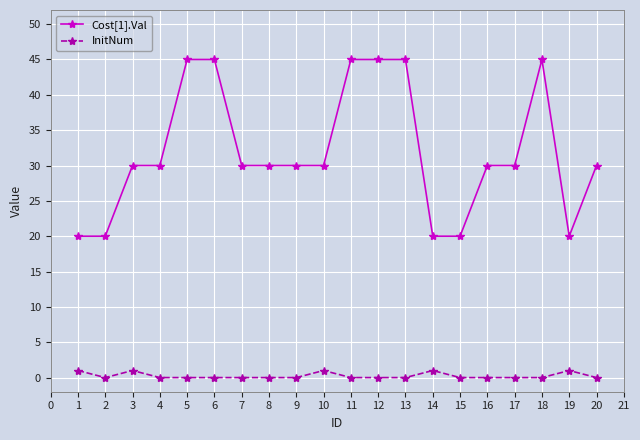

What value does the Cost[1].Val series have at 16?

30